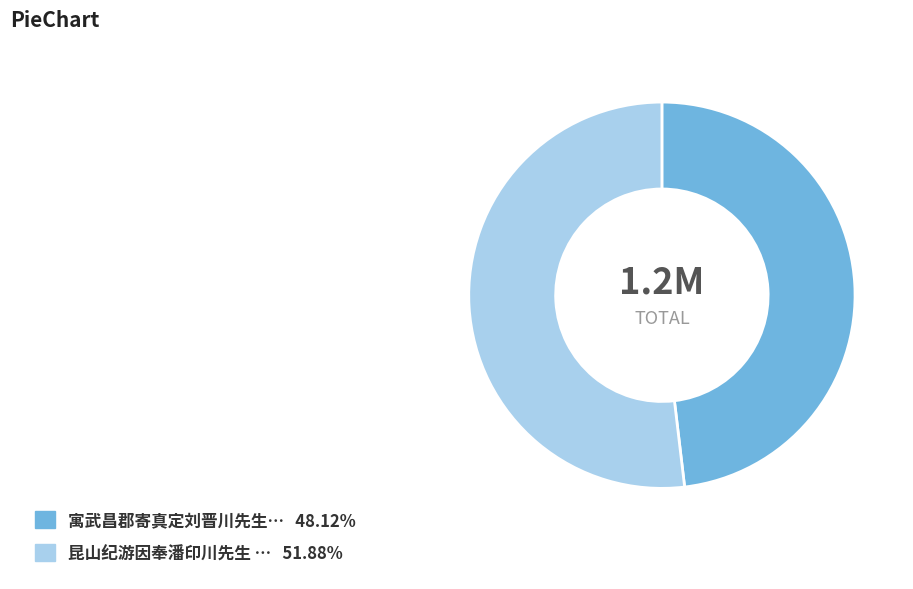

Is there any slice that represents more than half of the pie?

Yes